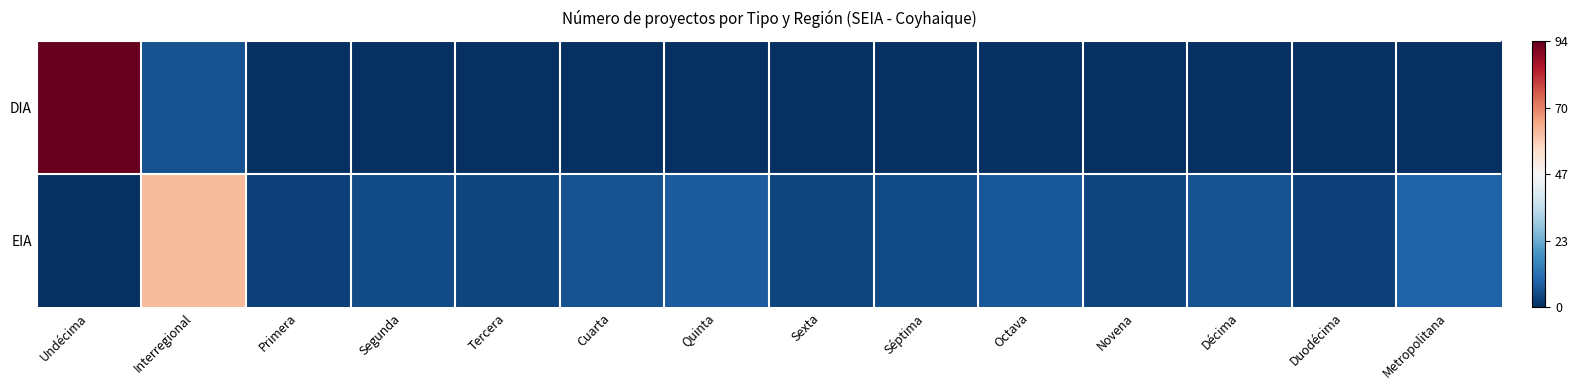

Rank the series at Octava from highest to lowest value.

EIA, DIA